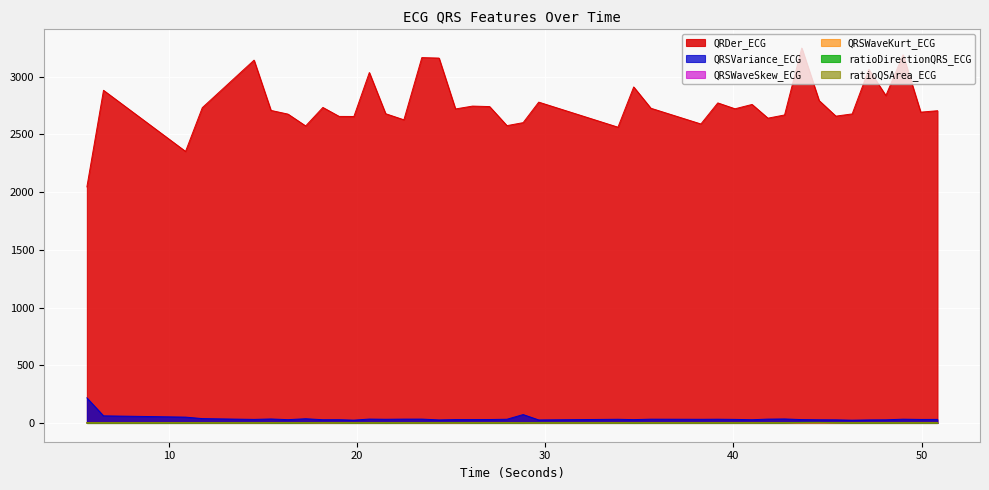

What is the sum of all QRSWaveSkew_ECG values?

61.3